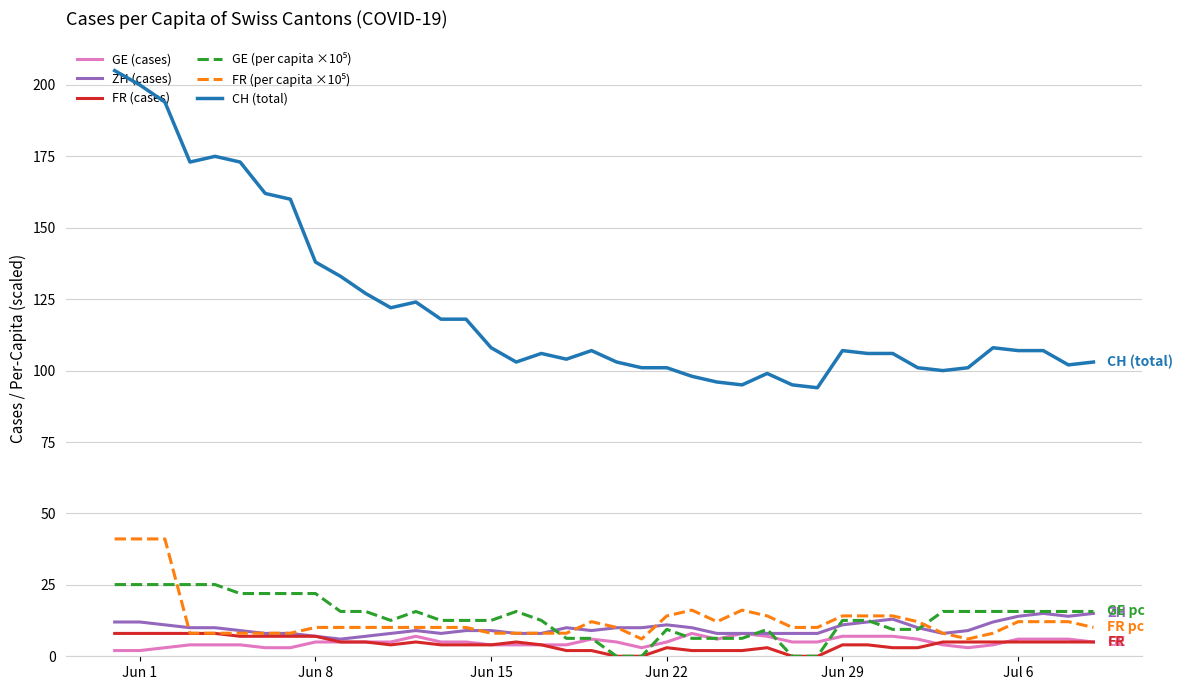

True or false: ZH (cases) and CH (total) cross at least once.

False